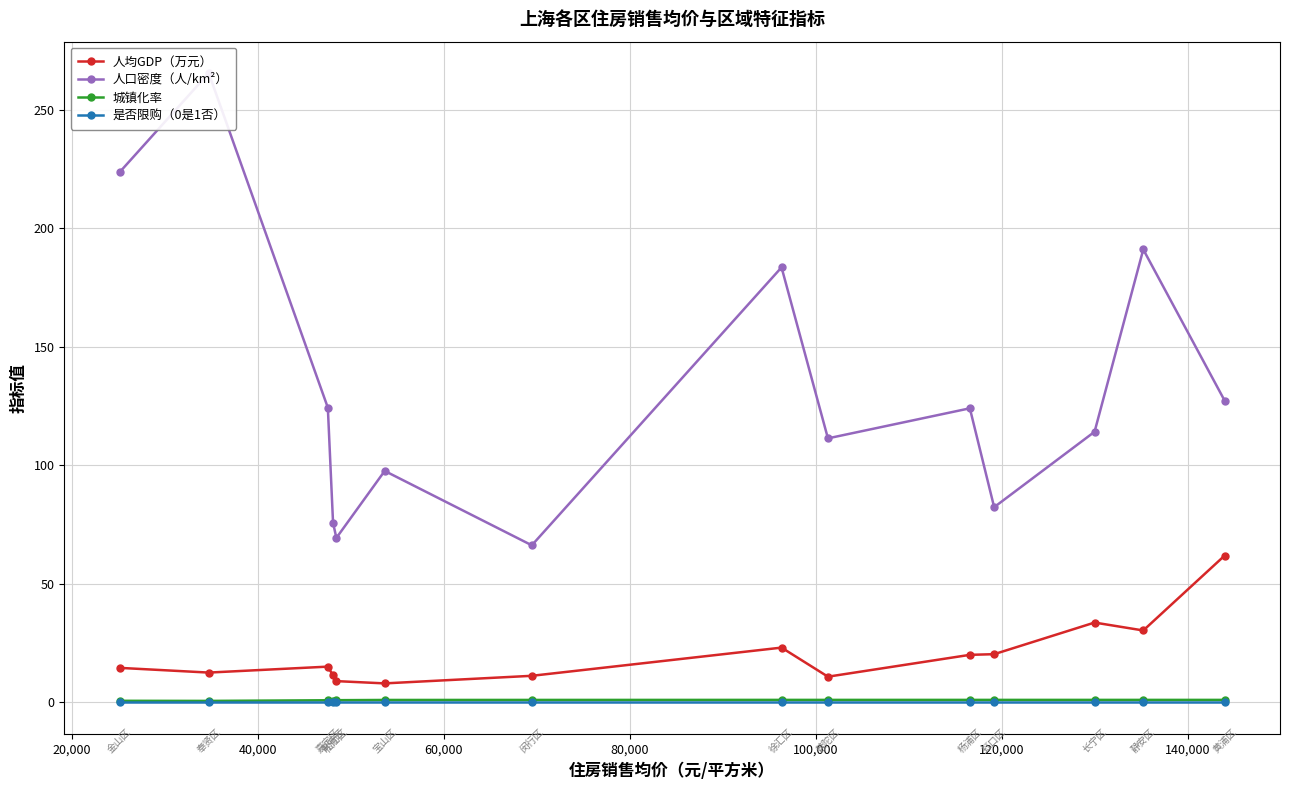

What is the value of the 人均GDP（万元） point at the 10th from the left?

20.0